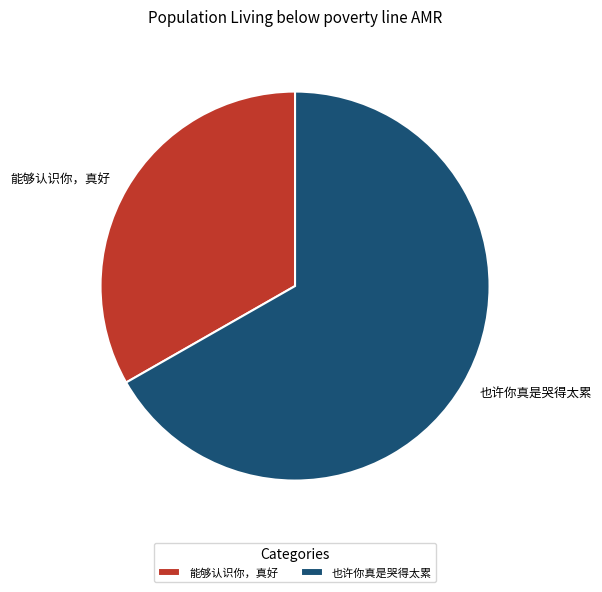

Is there any slice that represents more than half of the pie?

Yes